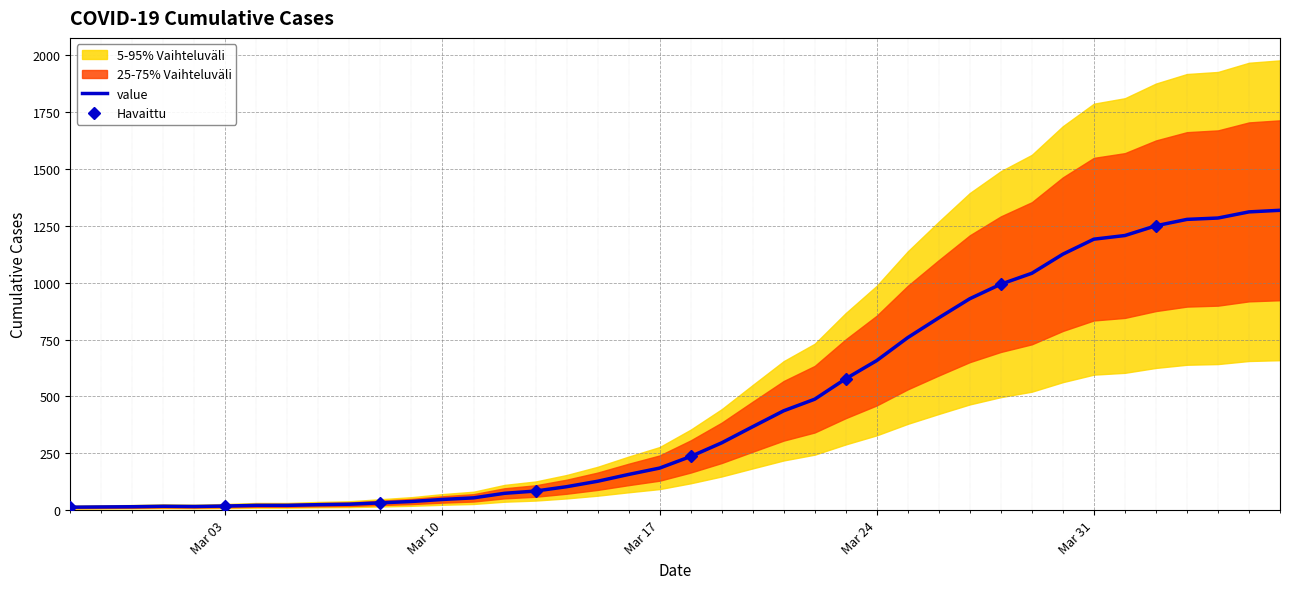

Approximately how many times larger is the value at 2020-03-09 compared to 2020-03-25?

0.1